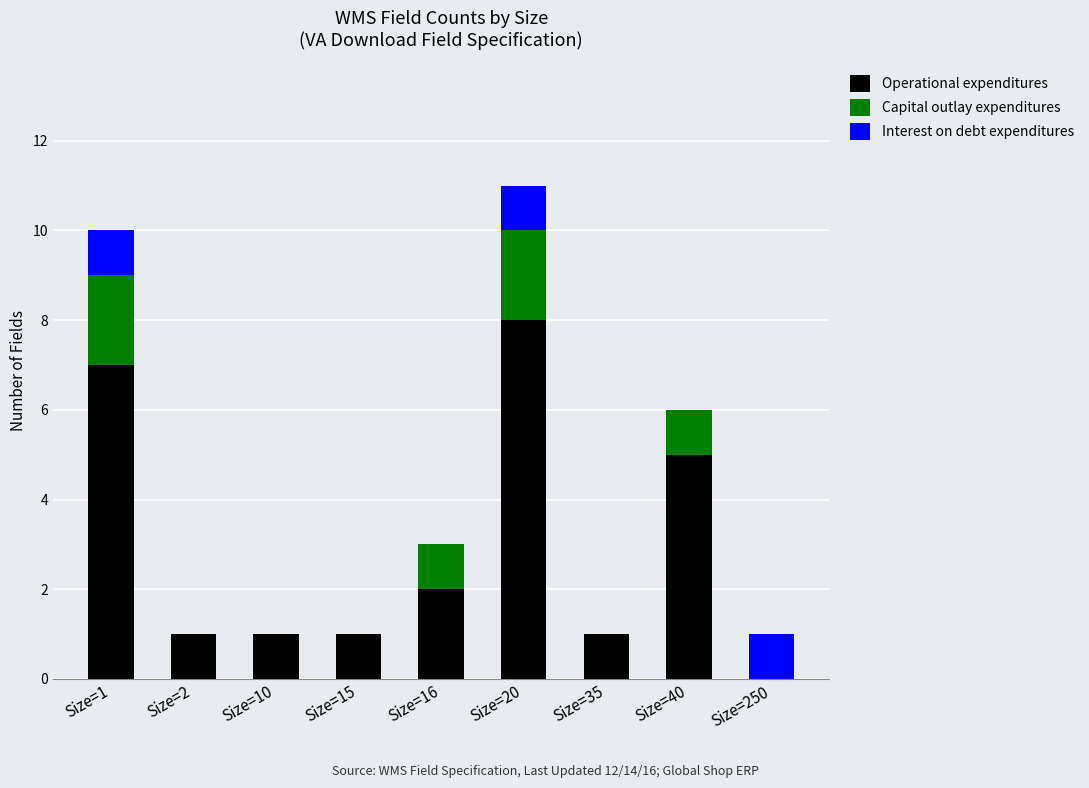

Reading left to right, what are the values for Operational expenditures?

Size=1=7	Size=2=1	Size=10=1	Size=15=1	Size=16=2	Size=20=8	Size=35=1	Size=40=5	Size=250=0